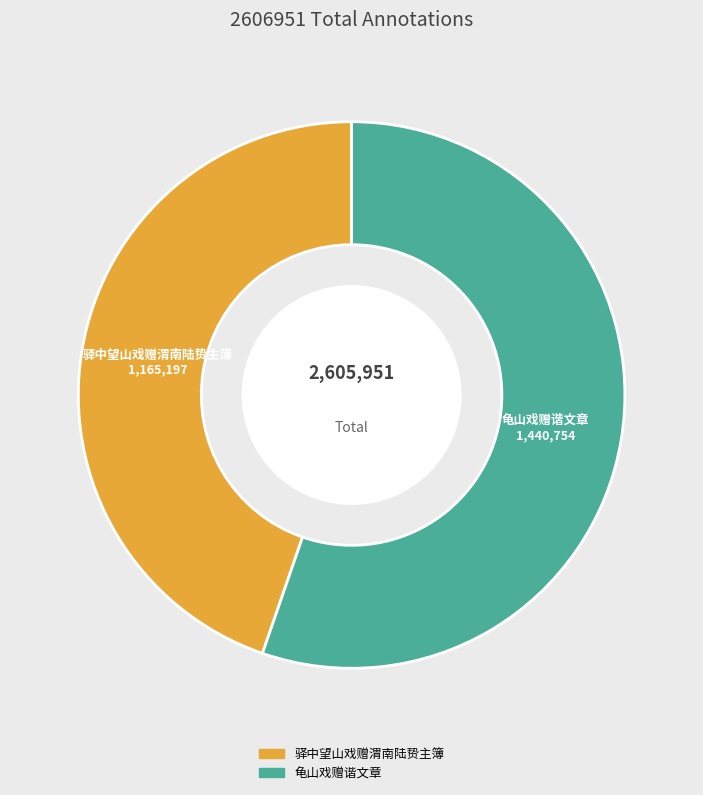

Do 龟山戏赠谐文章 and 驿中望山戏赠渭南陆贽主簿 together represent more than half of the pie?

Yes